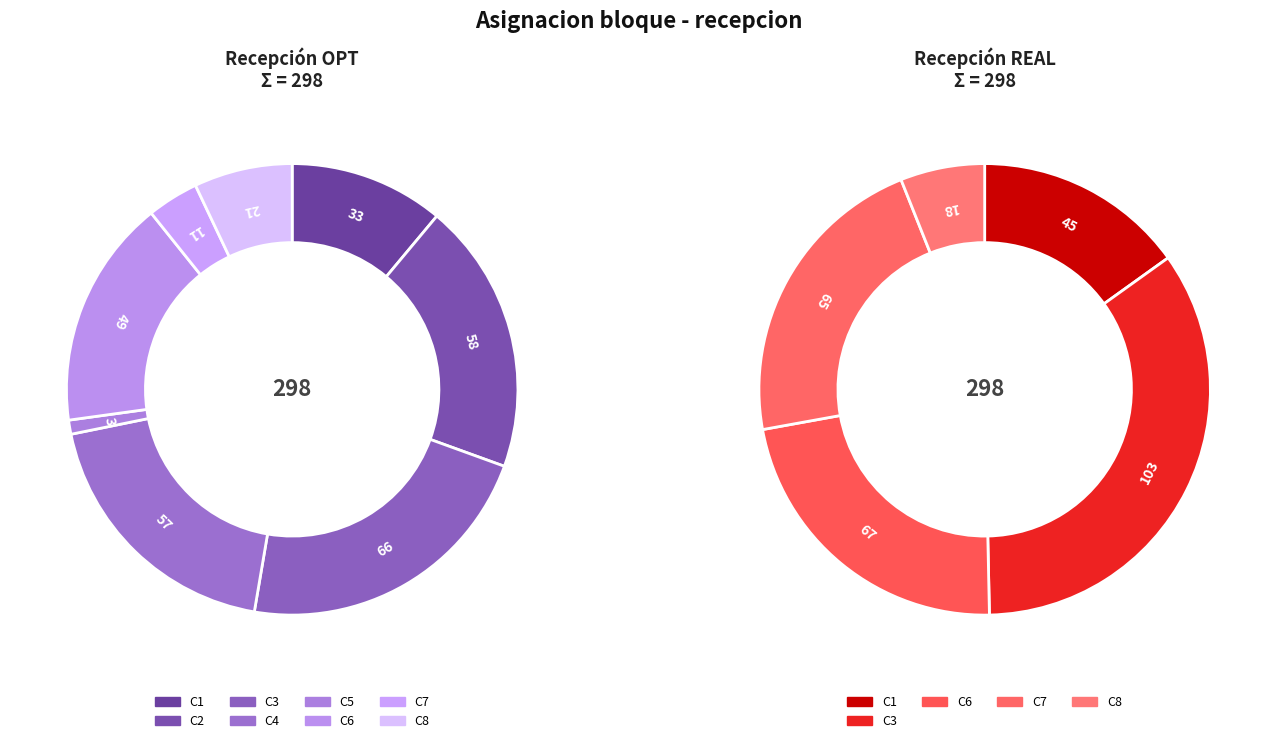

Which has a higher value, C5 or C3?

C3